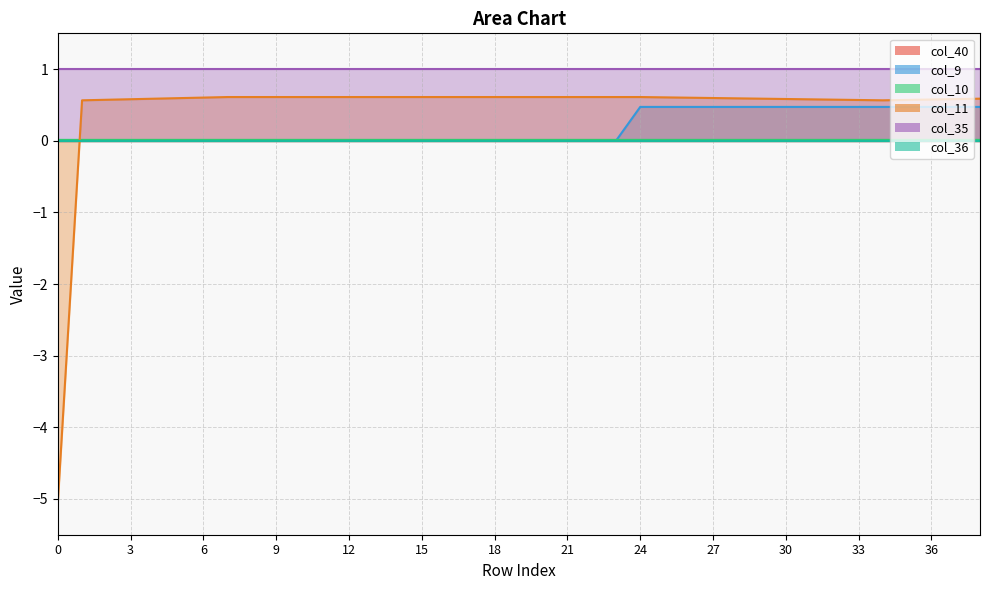

At which category is the sum across all series the highest?

24